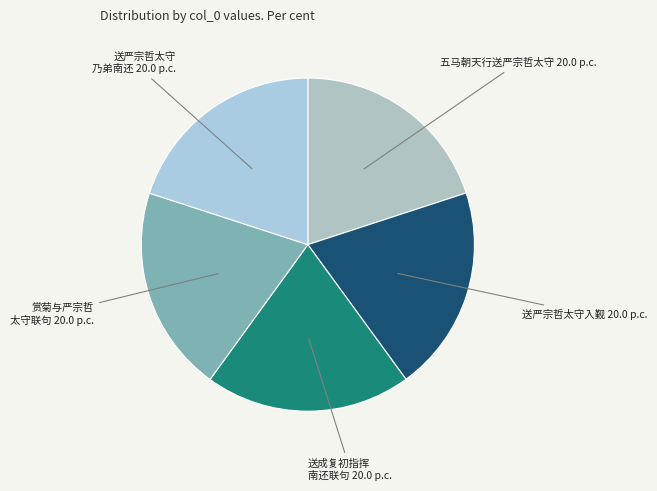

Do 五马朝天行送严宗哲太守 and 赏菊与严宗哲 太守联句 together represent more than half of the pie?

No